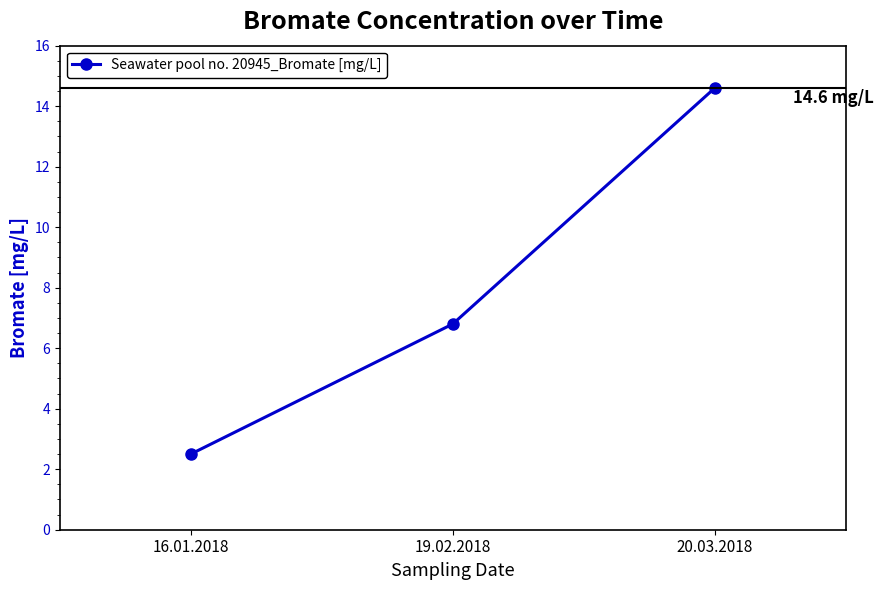

Between 20.03.2018 and 19.02.2018, which is larger?

20.03.2018